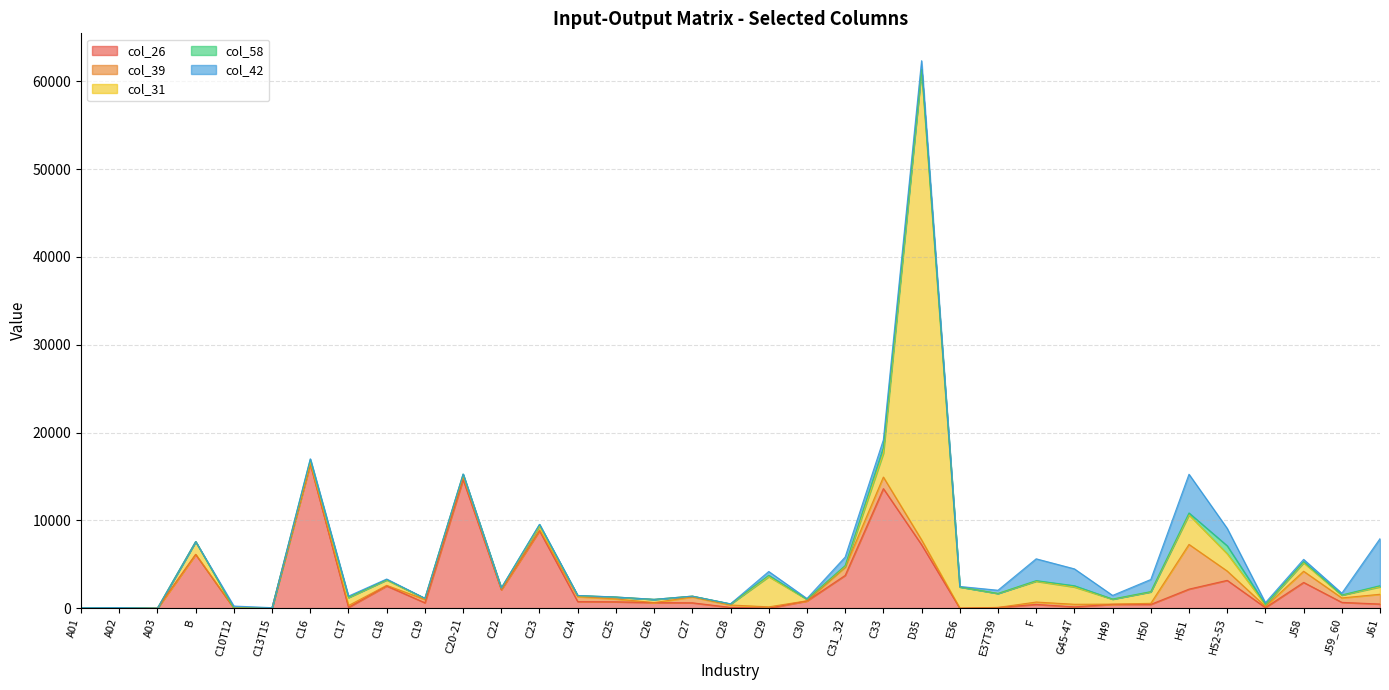

Which category has the highest value across all series?

D35